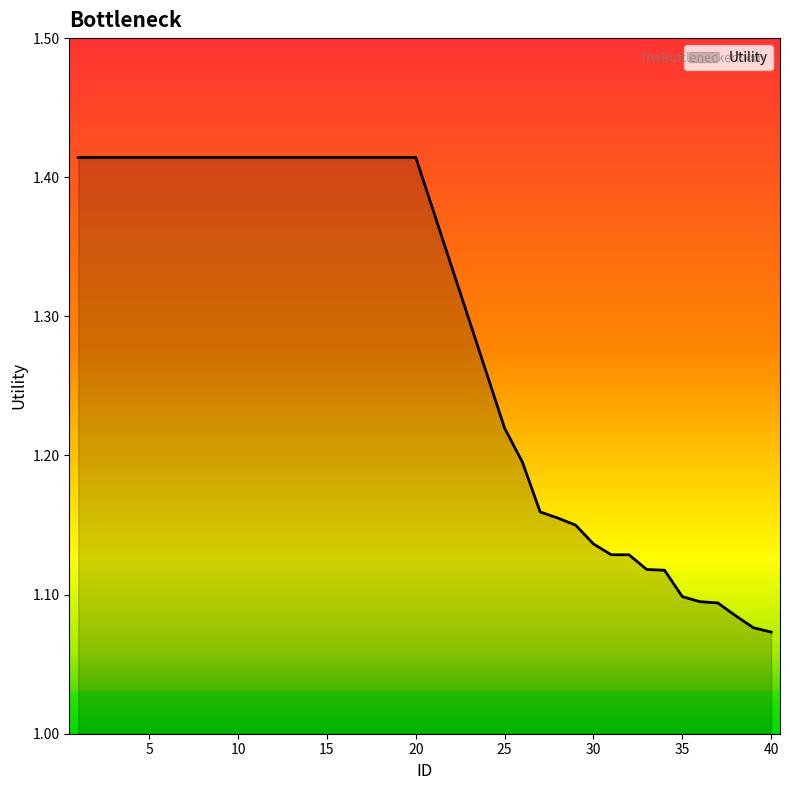

What is the difference between the maximum and minimum values?

0.3